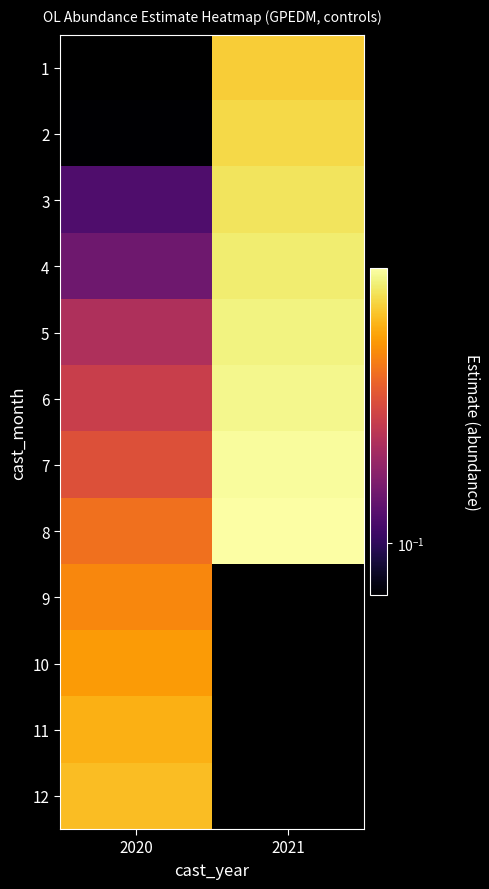

The 2 series shows 0.5 at 2021. True or false?

False